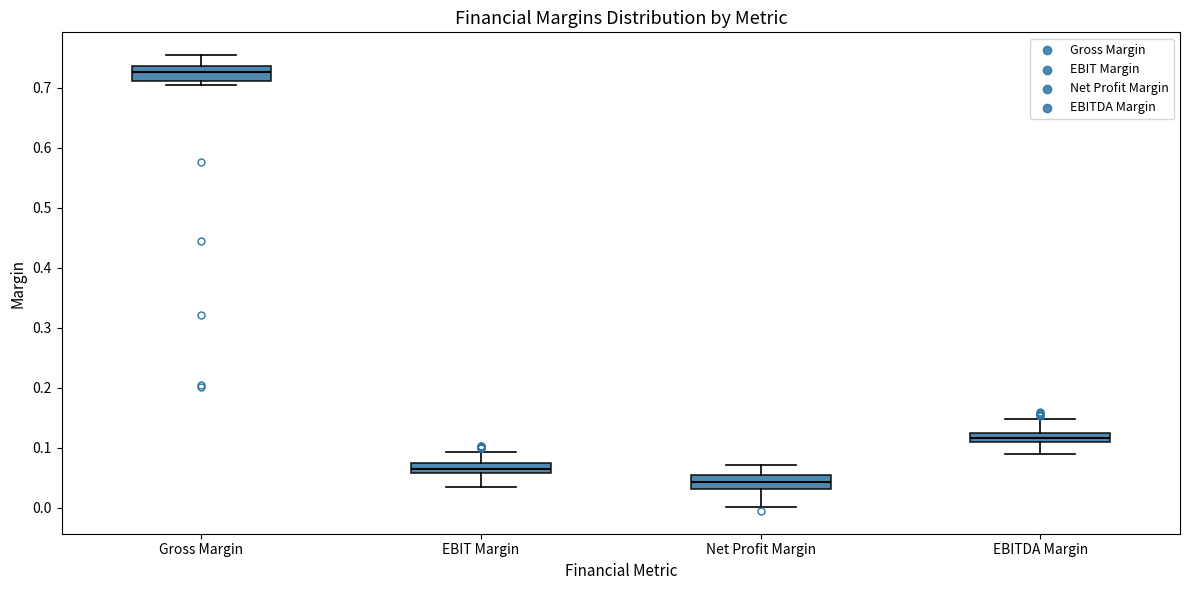

Which box's median line is the lowest?

Net Profit Margin